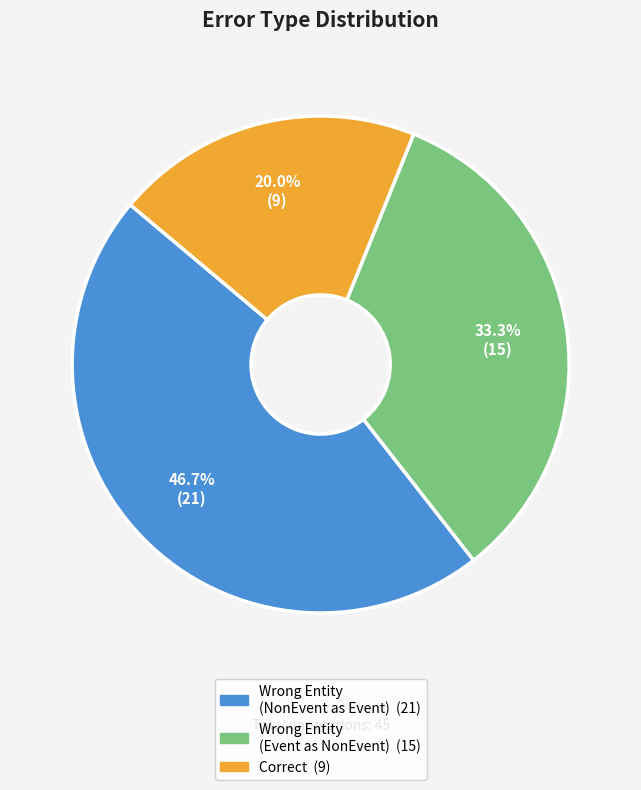

Is there any slice that represents more than half of the pie?

No